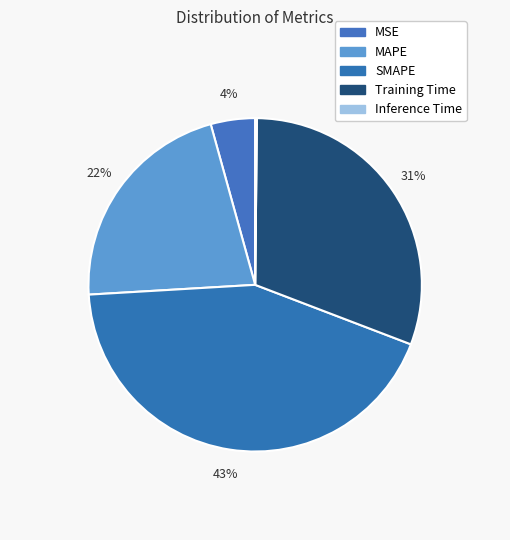

What is the largest slice in the pie chart?

SMAPE